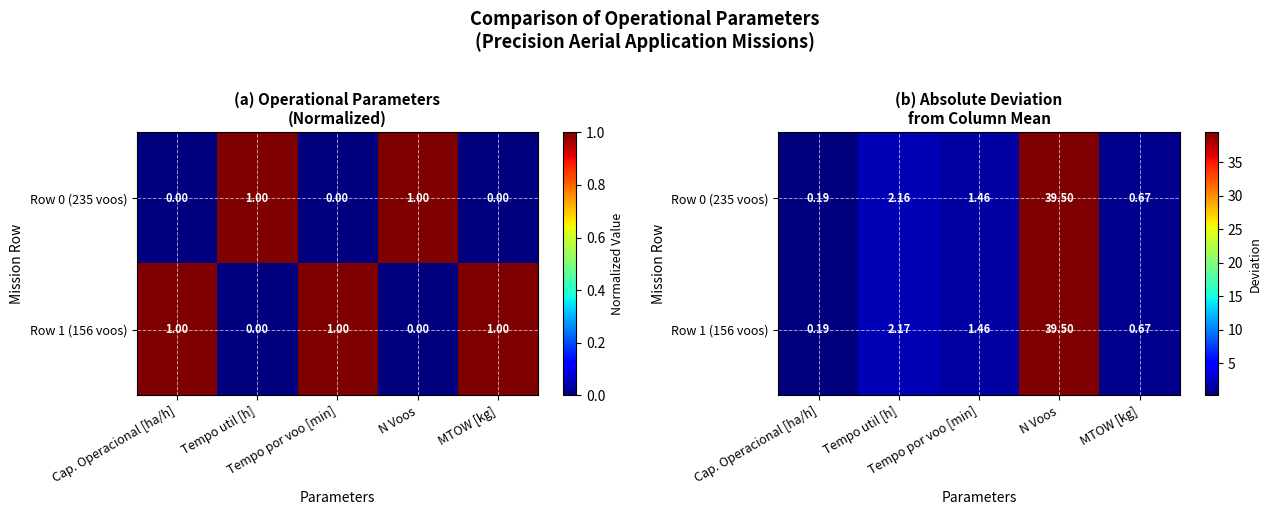

What value does the Row 0 (235 voos) series have at MTOW [kg]?

0.7